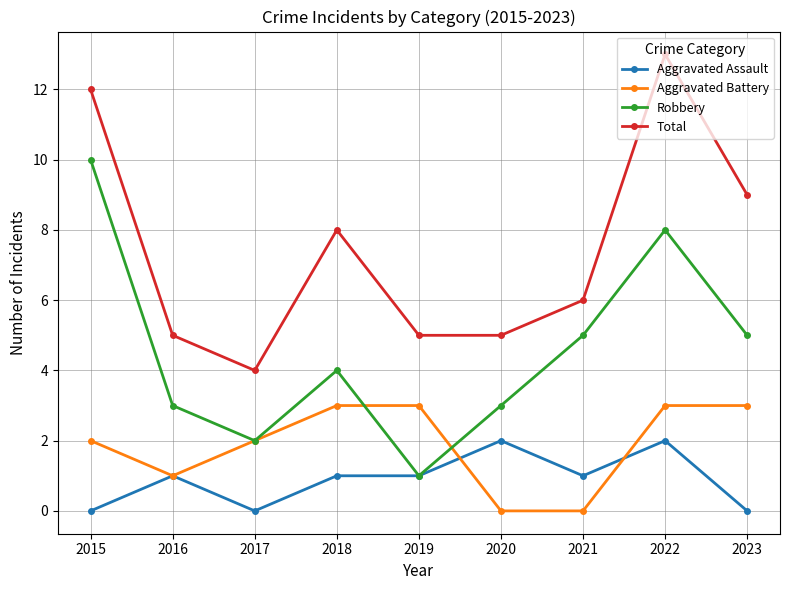

How many lines are shown in the chart?

4